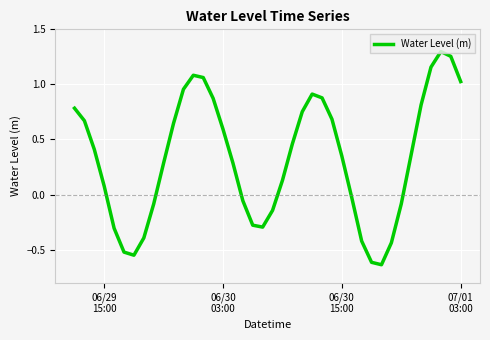

True or false: the data has more than 2 interior local peaks.

True